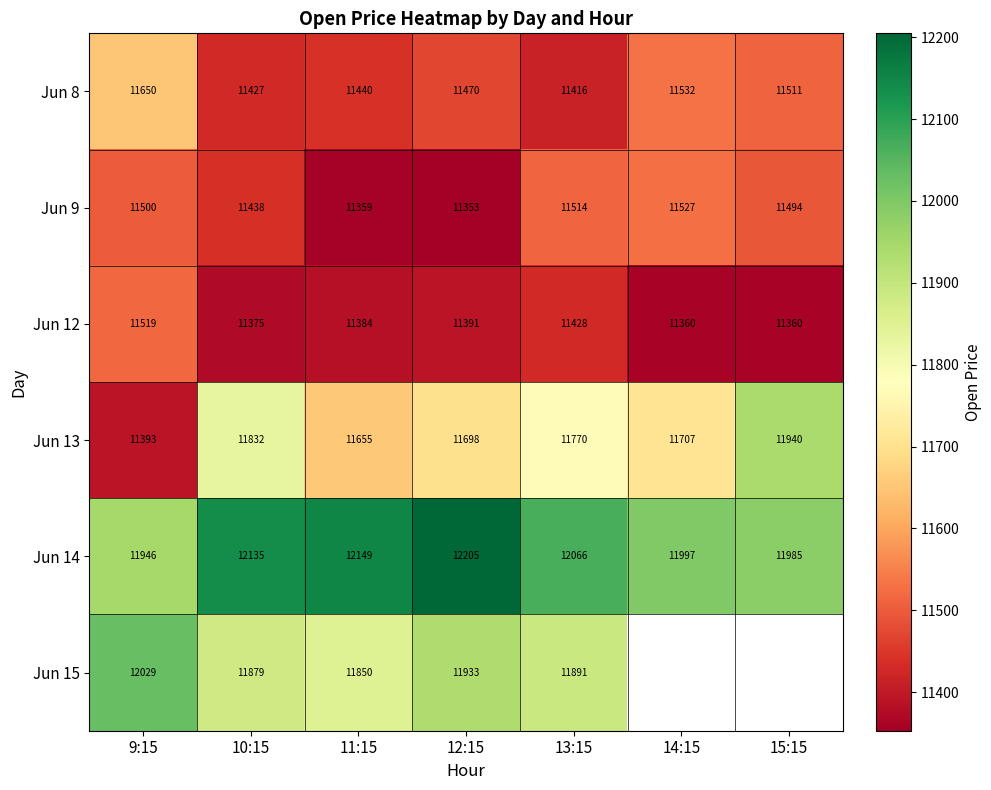

Between 11:15 and 12:15, which series saw the biggest shift?

Jun 15